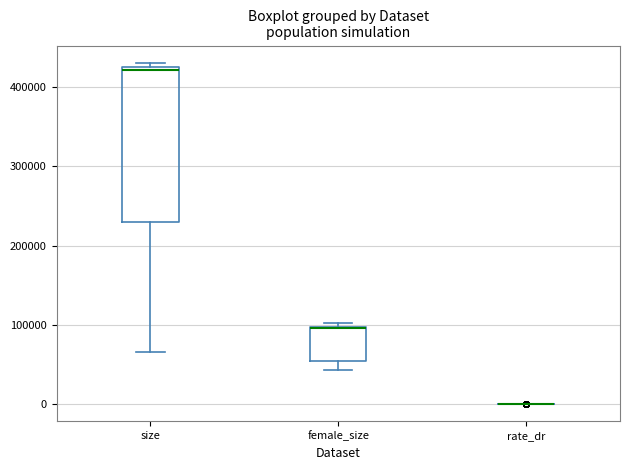

Reading left to right, read every box against the y-axis: the position of its median line, the range the box covers, and the ends of its whiskers. The values are not printed on the chart, so give them approximately, as read against the axis.

size: median 420000 (just below the box's upper edge), box 230000 to 420000, whiskers 70000 to 430000
female_size: median 100000 (drawn on the box's upper edge), box 50000 to 100000, whiskers 40000 to 100000 (just above the box's upper edge)
rate_dr: box collapsed to a line at 0, whiskers 0 to 0